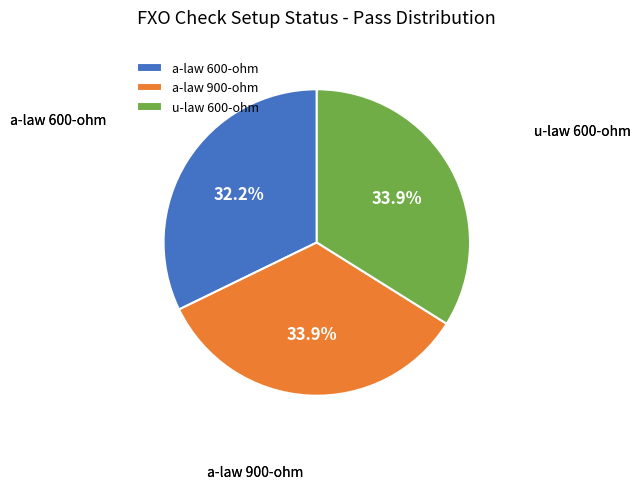

To the nearest percent, what portion does a-law 600-ohm represent?

32%